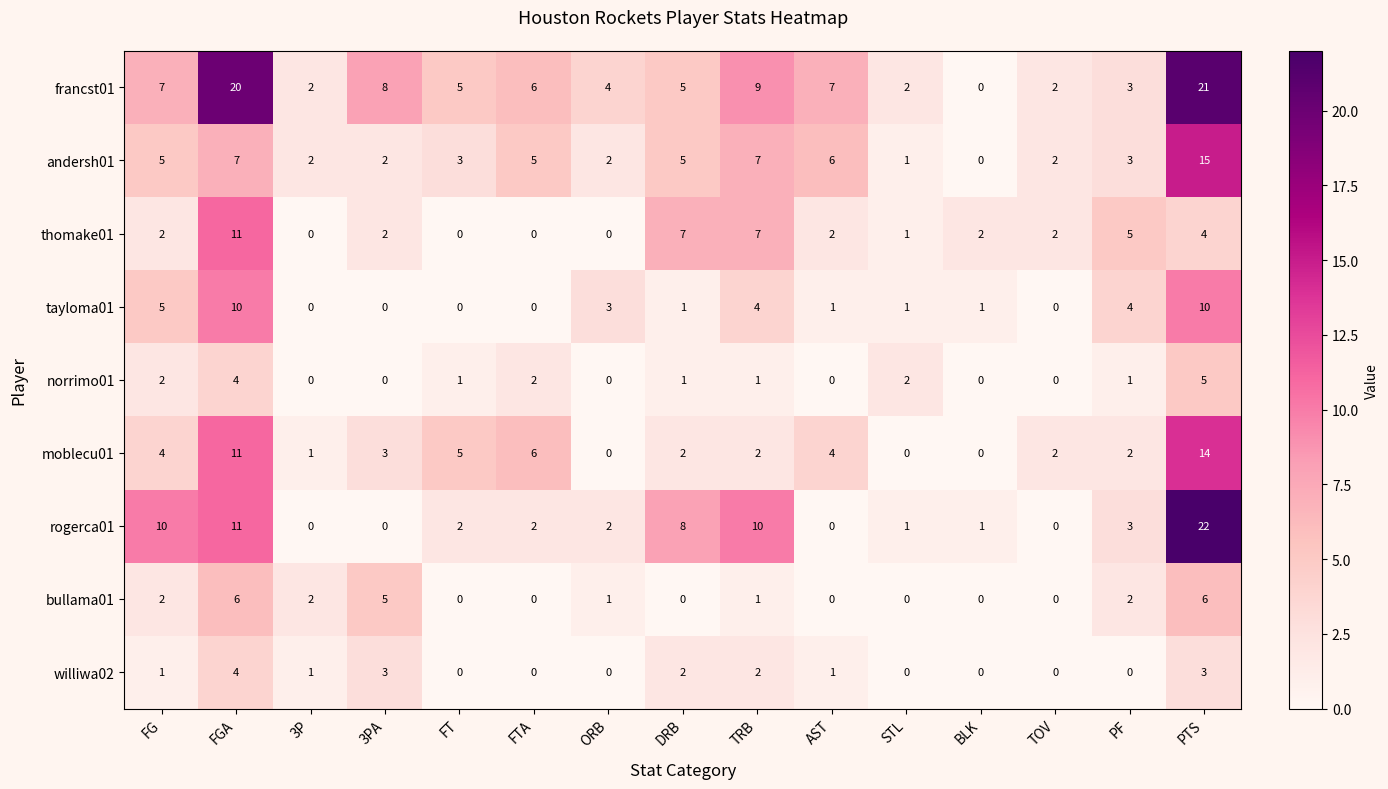

True or false: moblecu01 has a value of 1 at 3PA.

False